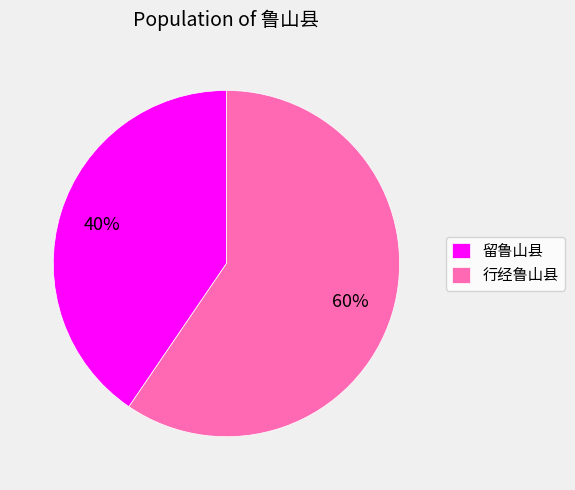

What percentage is the 行经鲁山县 slice, to the nearest percent?

60%